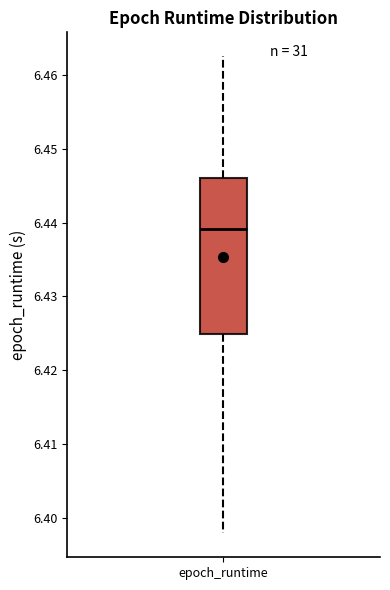

Read this box plot against the y-axis: the position of the median line, the range covered by the box, and the ends of both whiskers. The values are not printed on the chart, so give them approximately, as read against the axis.

median 6.439, box 6.425 to 6.446, whiskers 6.398 to 6.462